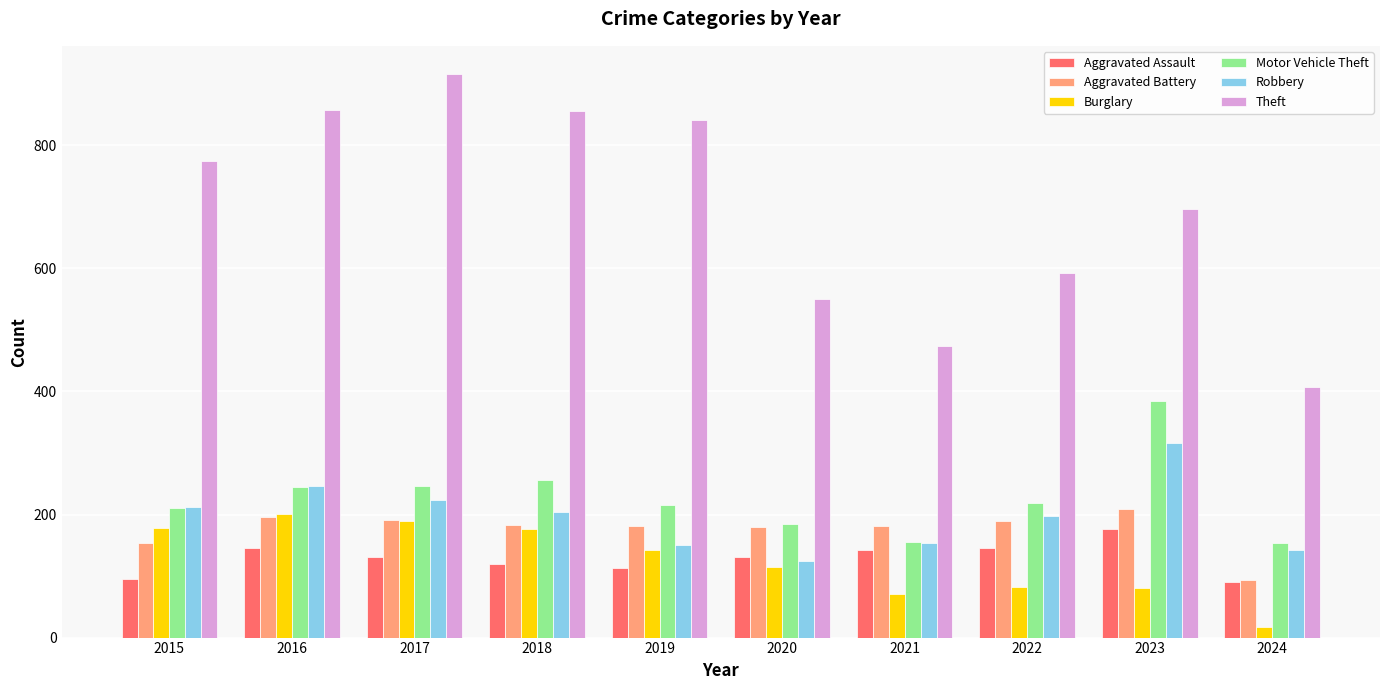

Is the value of Robbery at 2020 greater than the value of Burglary at 2015?

No